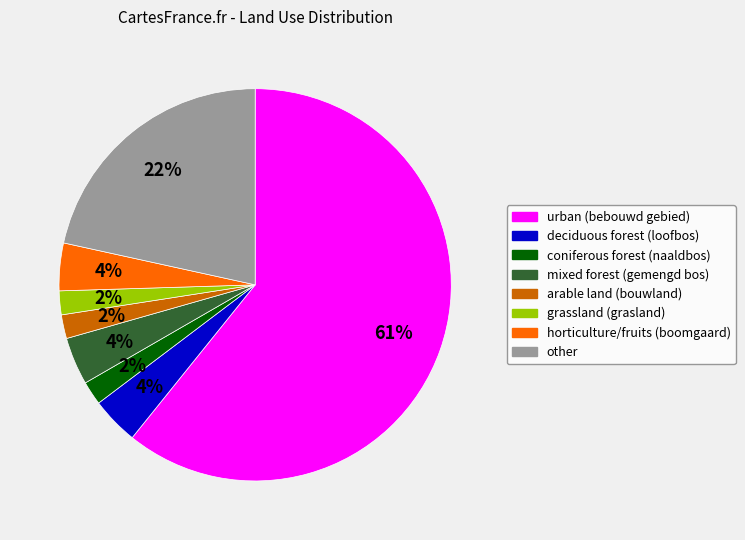

How many slices are in this pie chart?

8